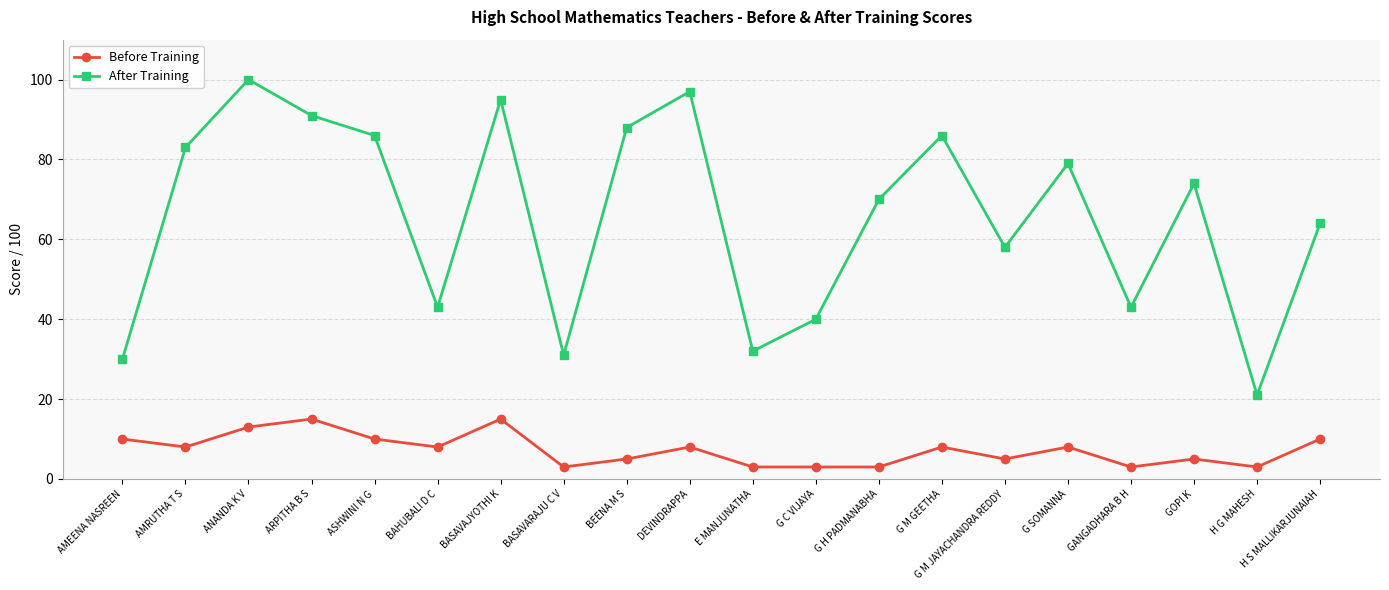

What is the difference between the second highest and second lowest values in the Before Training series?

12